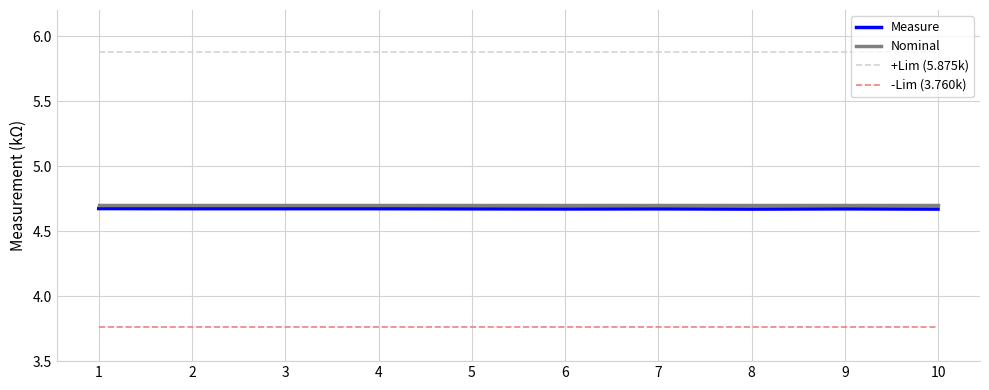

True or false: -Lim (3.760k) and Measure intersect in this chart.

False